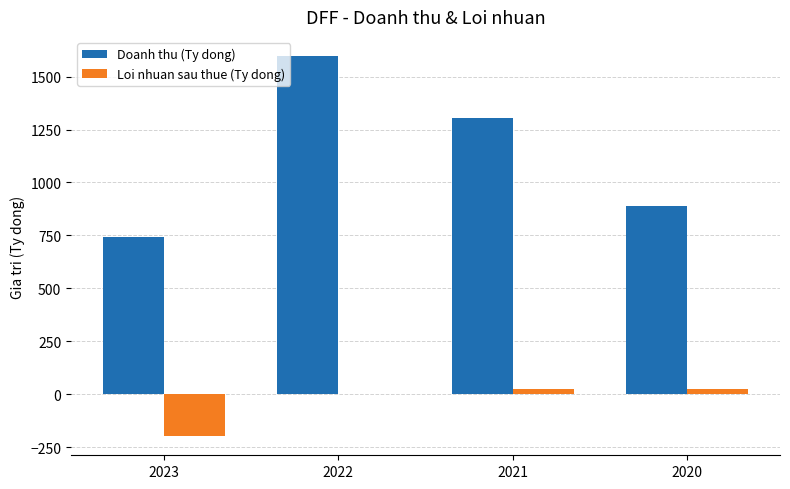

What are all the series names shown in the legend?

Doanh thu (Ty dong), Loi nhuan sau thue (Ty dong)